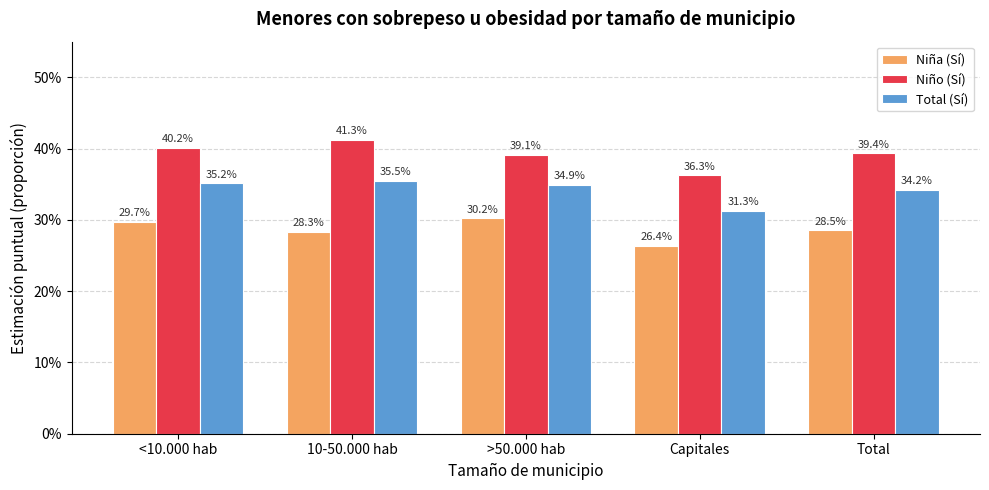

What is the label of the 1st bar from the right?

Total